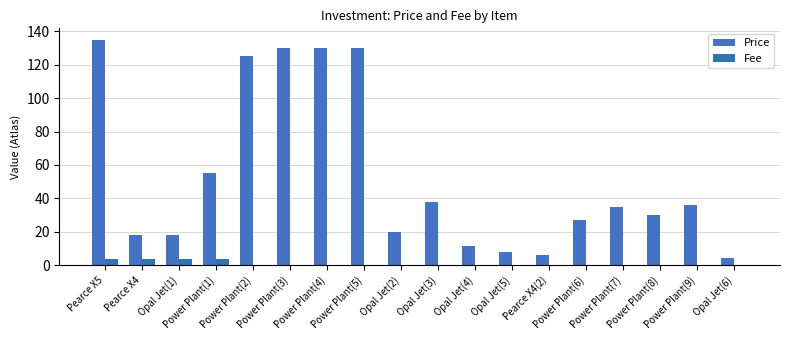

The Fee series shows 3.5 at Opal Jet(1). True or false?

True